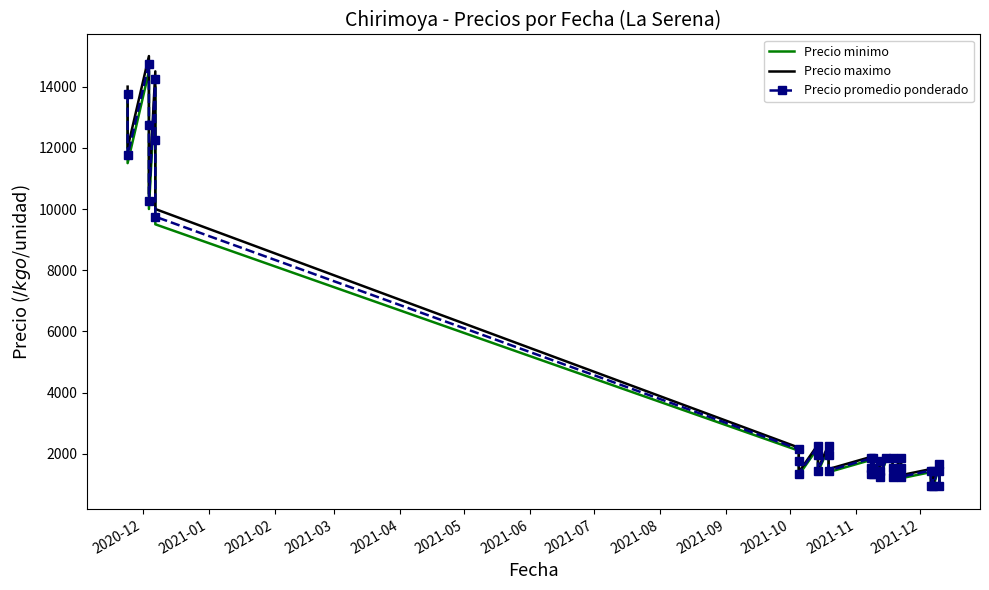

How many lines are shown in the chart?

3